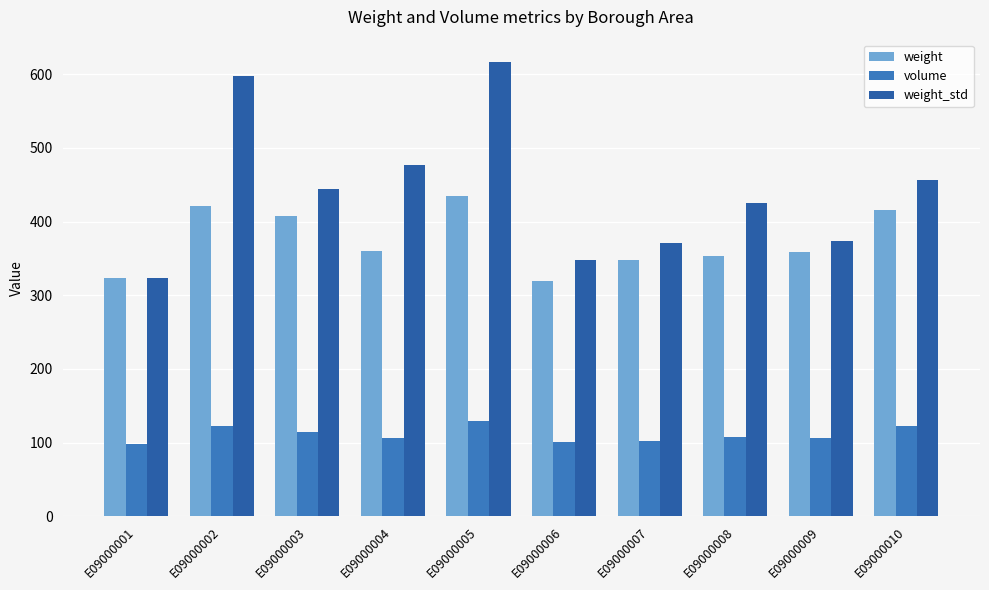

Is it true that weight equals 434.3 at E09000005?

True